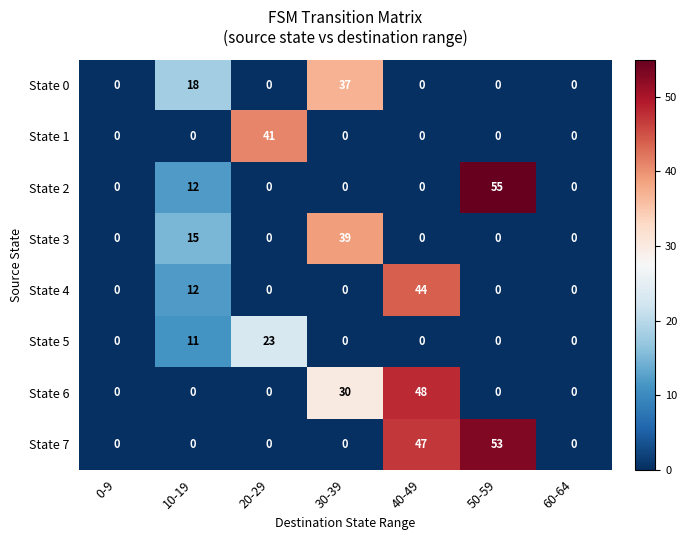

What is the spread (max minus min) of values at 20-29?

41